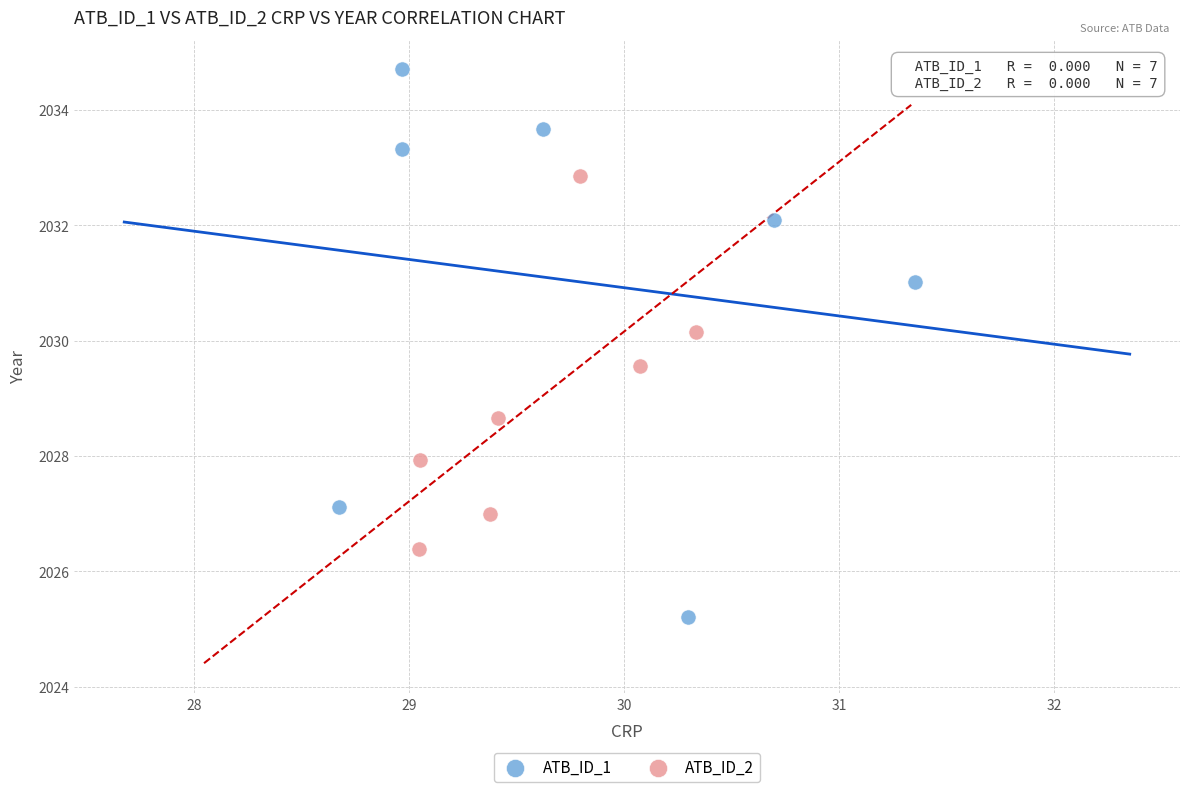

Which series reaches the minimum Y coordinate?

ATB_ID_1